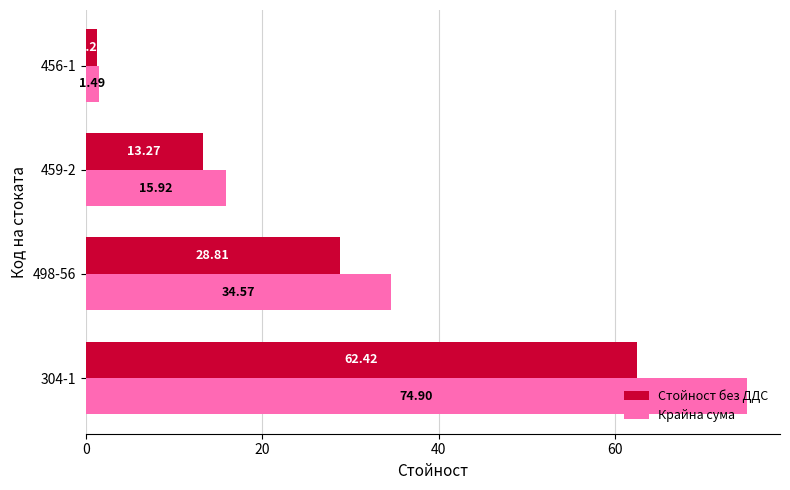

What is the average value of the Крайна сума series?

31.7